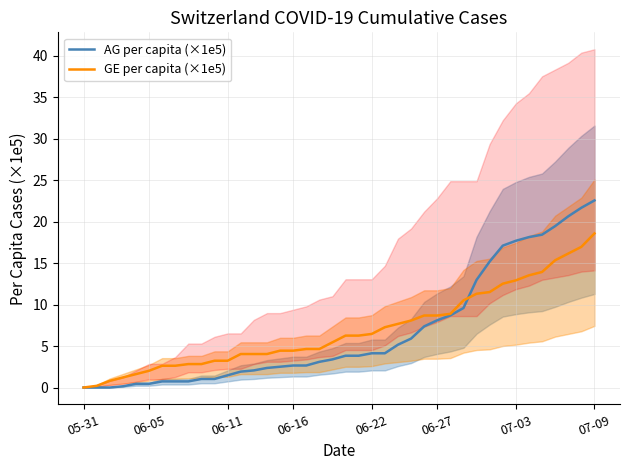

What is the average value of the AG per capita (×1e5) series?

6.8